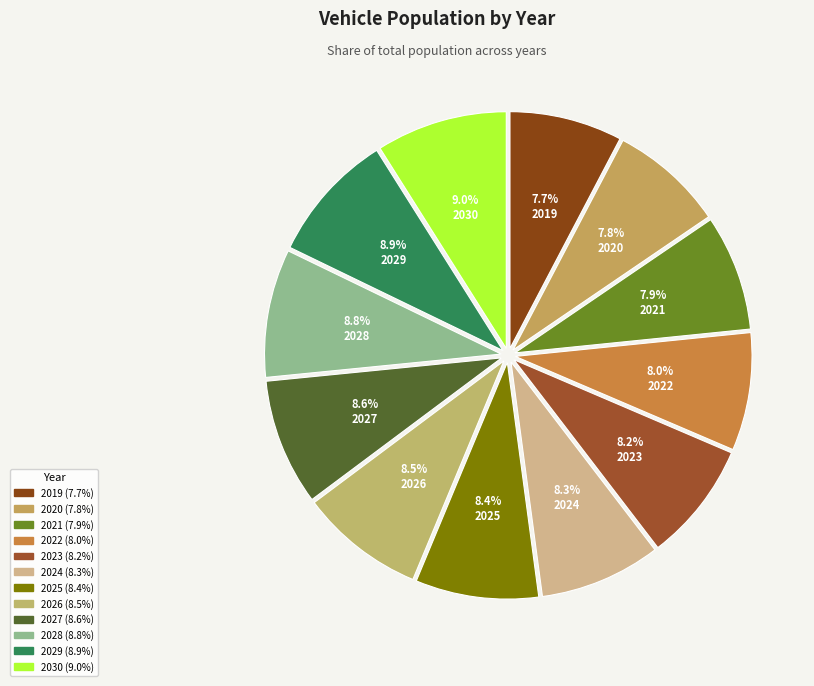

How many slices are in this pie chart?

12